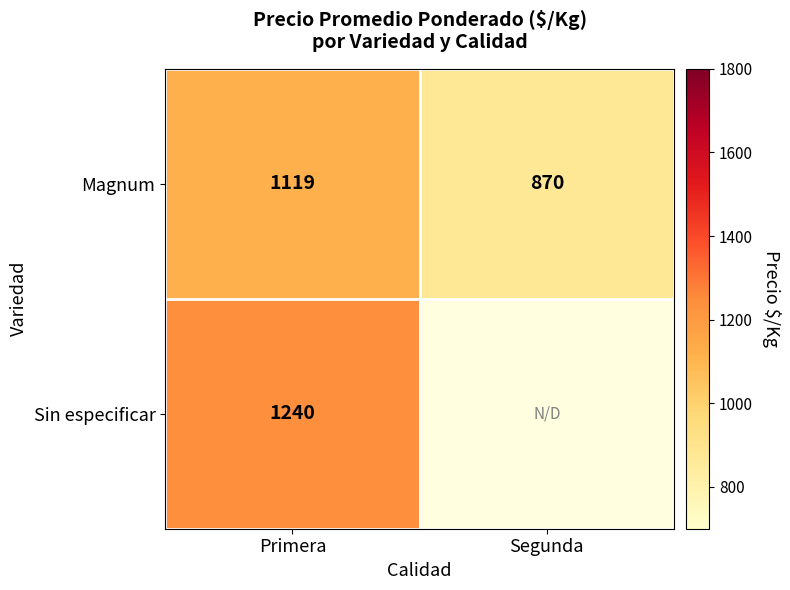

What is the difference between the maximum and minimum values in the Magnum series?

249